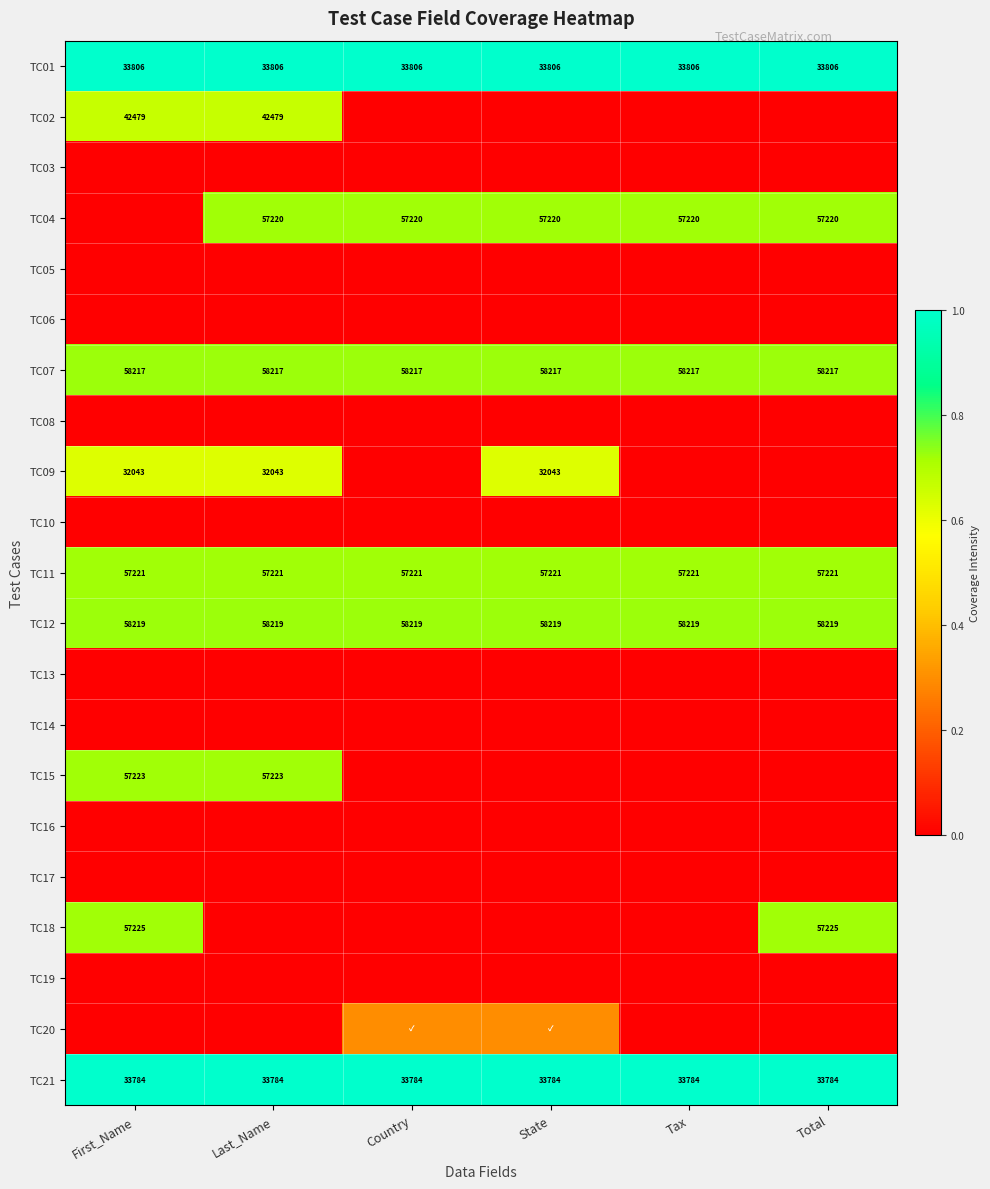

Is it true that TC02 equals 16009.7 at First_Name?

False